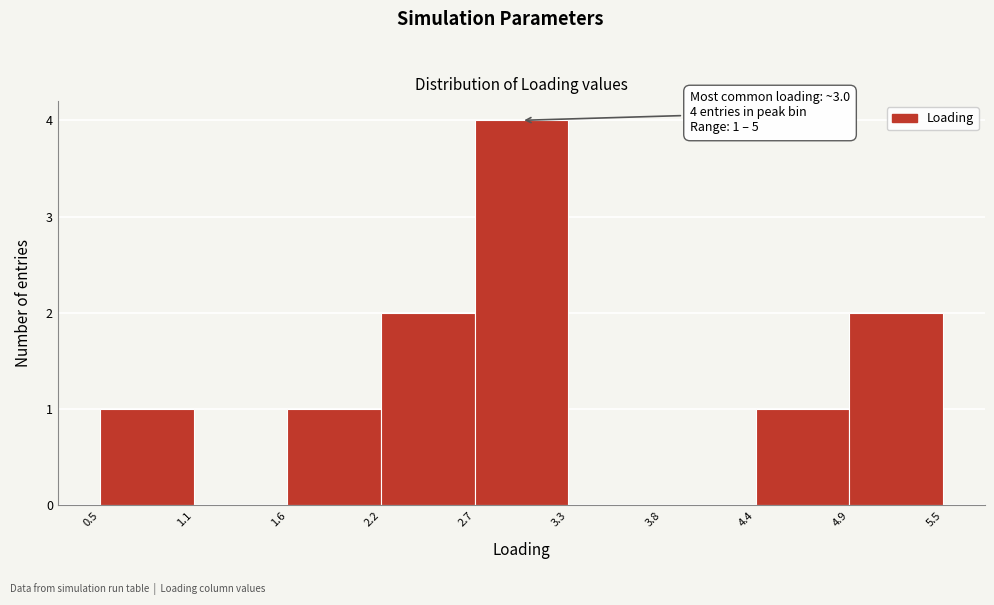

Which range on the x-axis has the tallest bar?

2.7 to 3.3